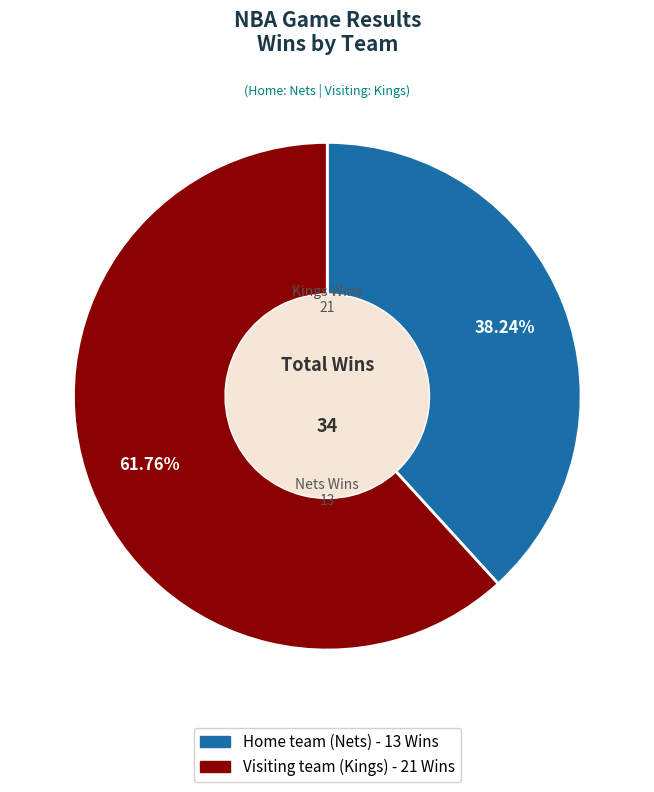

Do Home team (Nets) and Visiting team (Kings) together represent more than half of the pie?

Yes